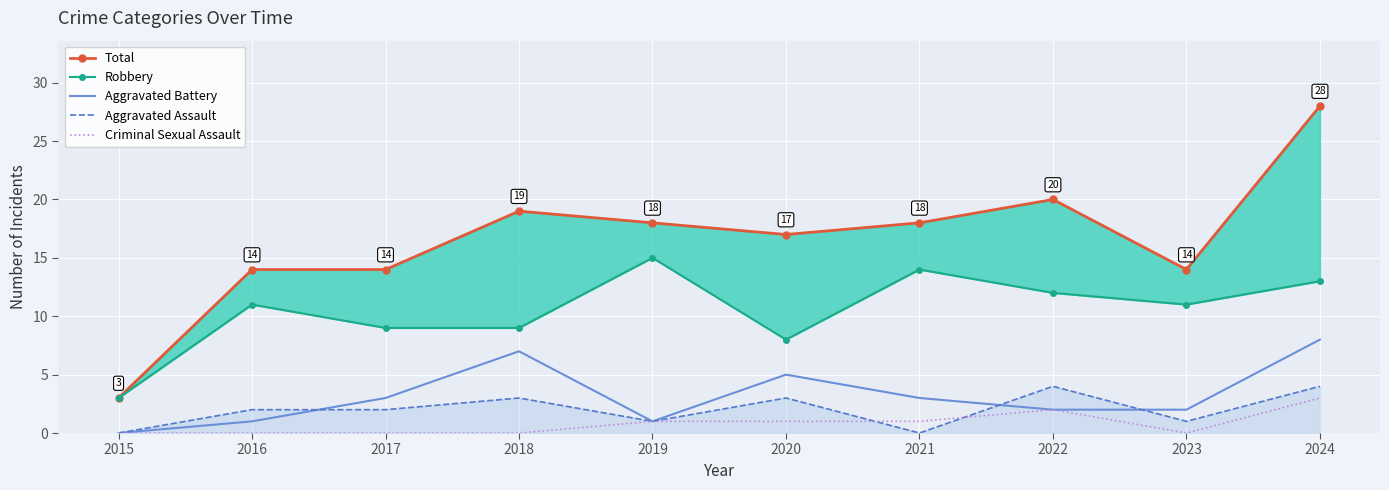

How many values in the Aggravated Assault series exceed 2?

4